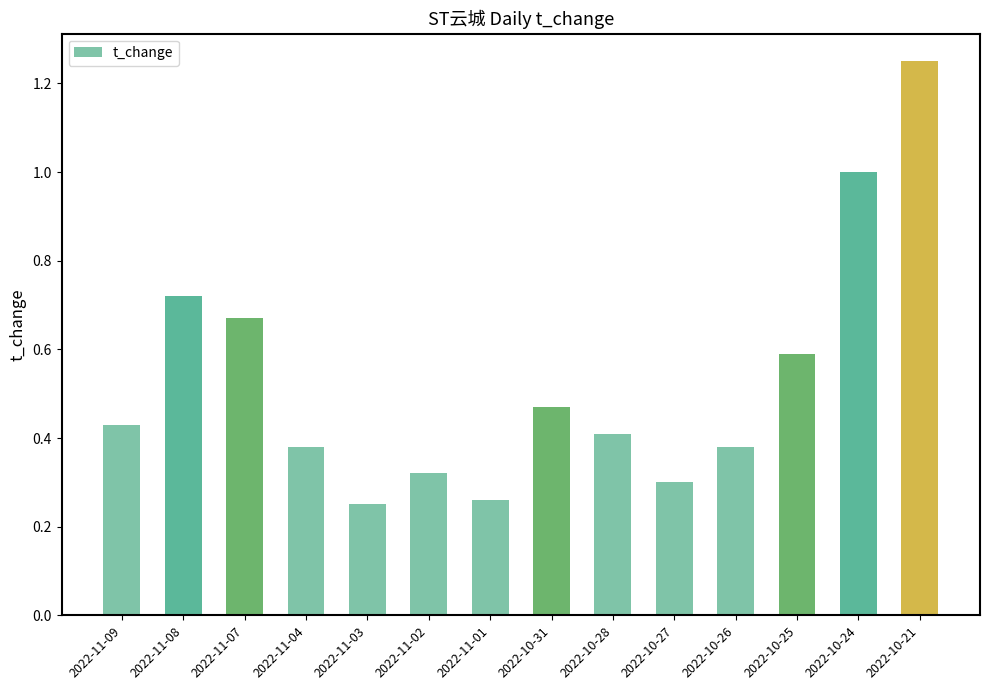

At which category does the chart reach its peak across all series?

2022-10-21